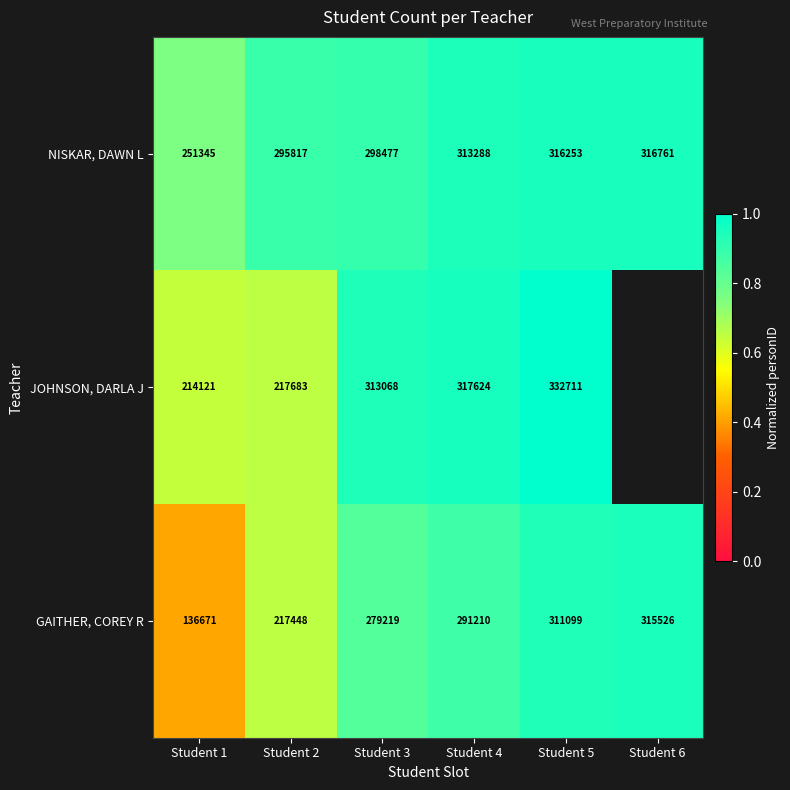

Which category has the highest value in the NISKAR, DAWN L series?

Student 6